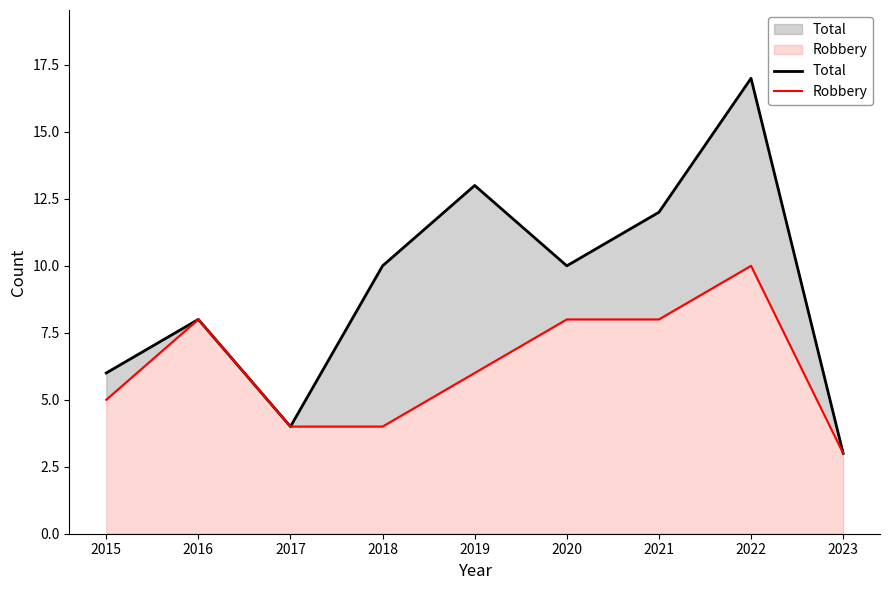

At which category does the chart reach its minimum across all series?

2023